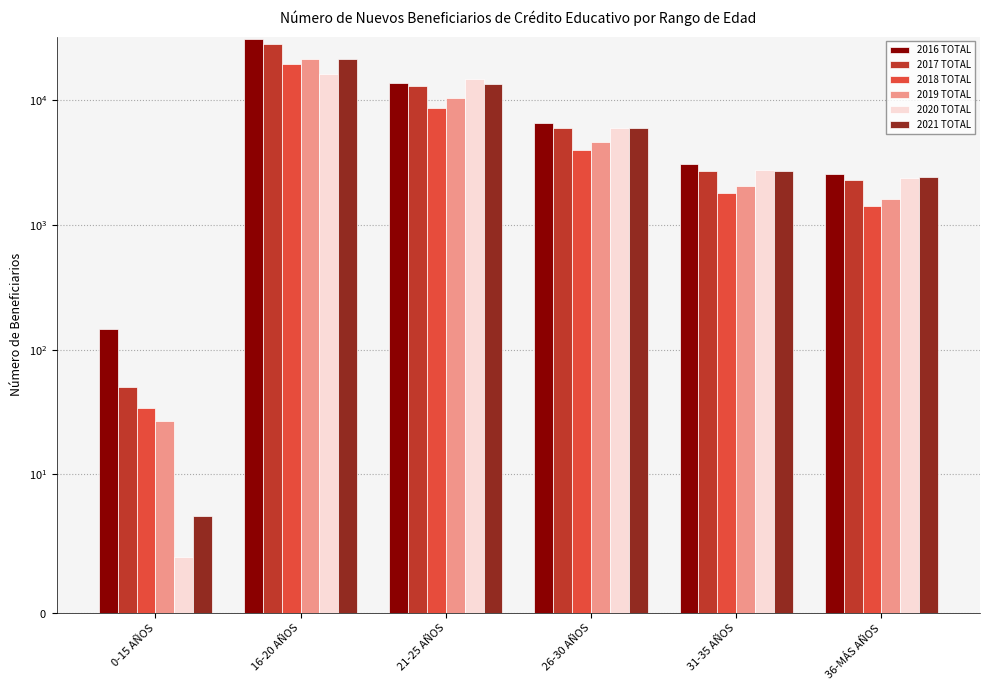

The value of 2019 TOTAL at 21-25 AÑOS is 10443. True or false?

True